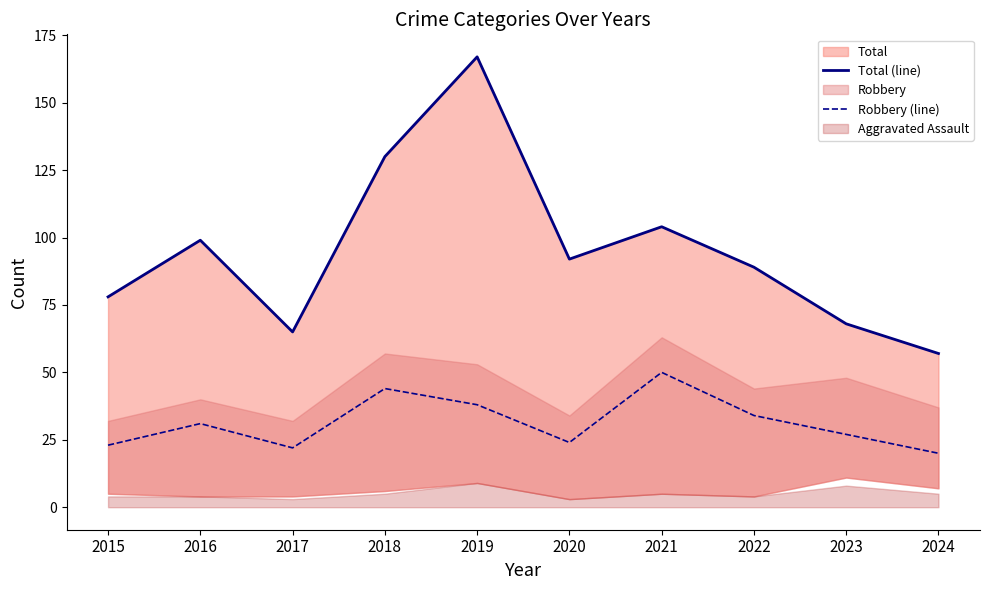

True or false: Robbery (line) has a value of 4 at 2024.

False